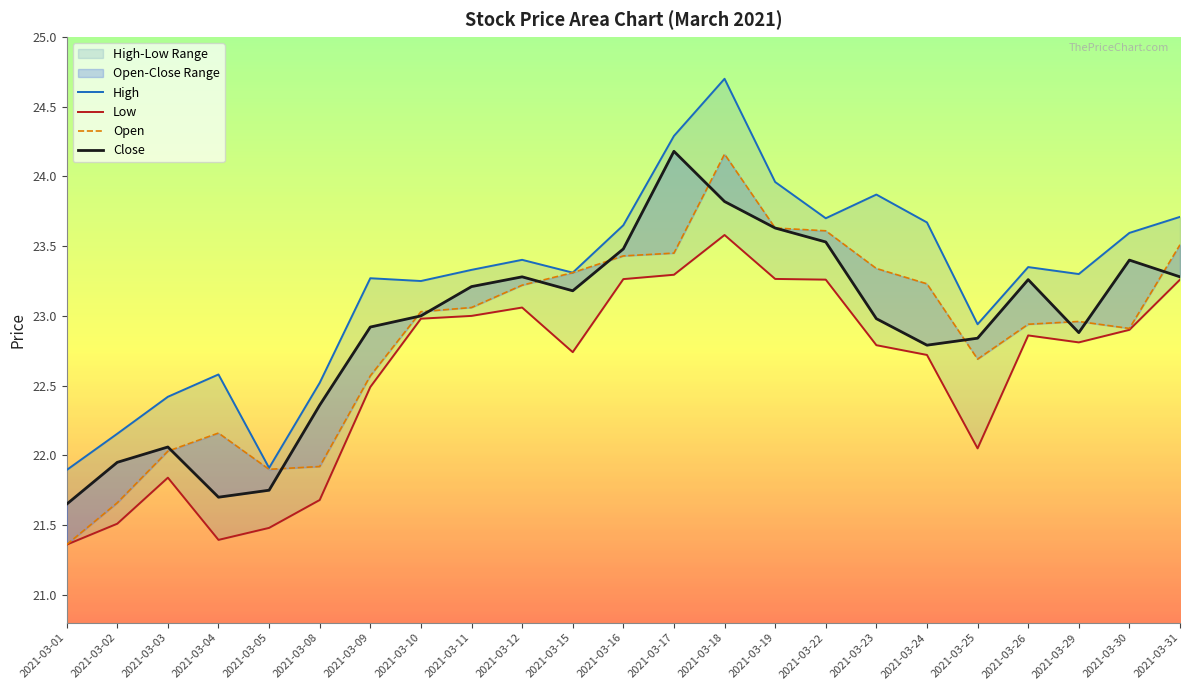

How many values in the Low series are below 22?

6